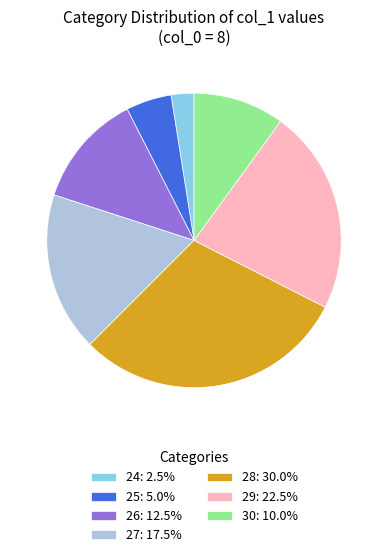

Does 25: 5.0% account for over 50% of the chart?

No